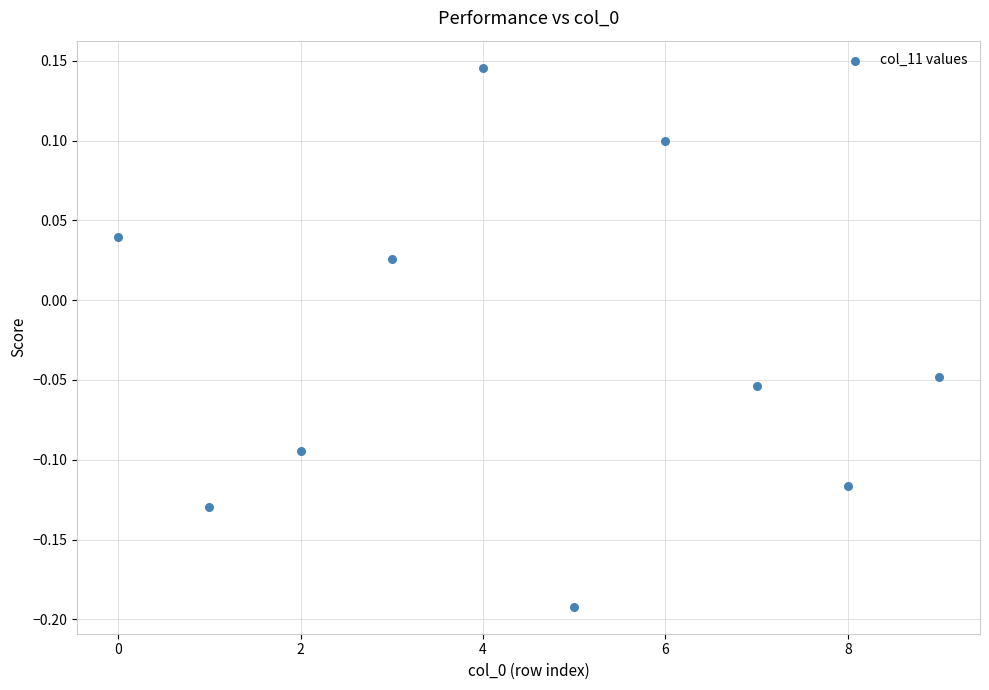

What is the range of Y values (max minus min)?

0.3